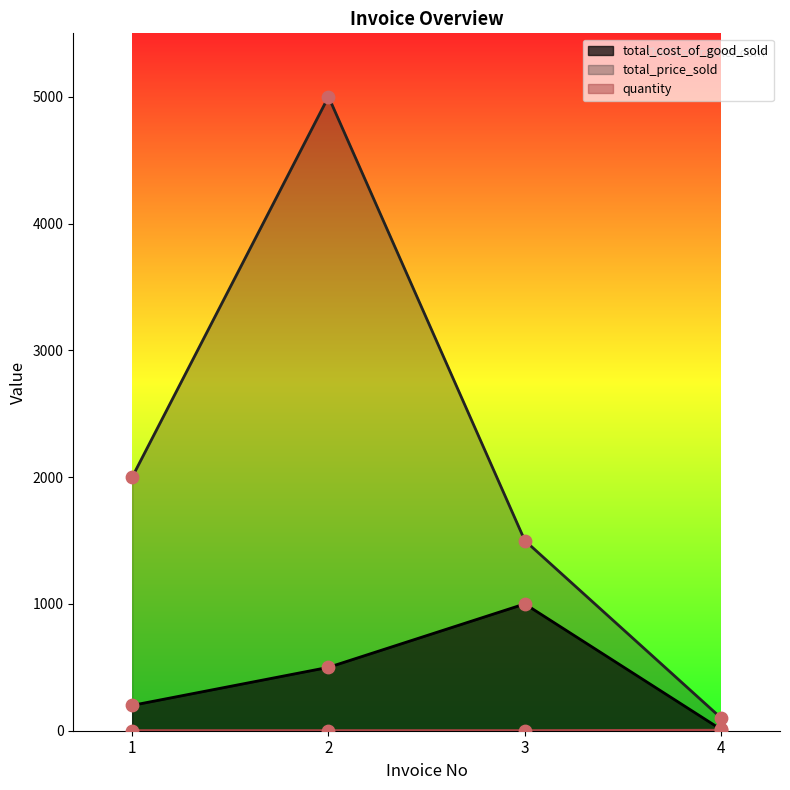

Which series contains the lowest Y value?

quantity